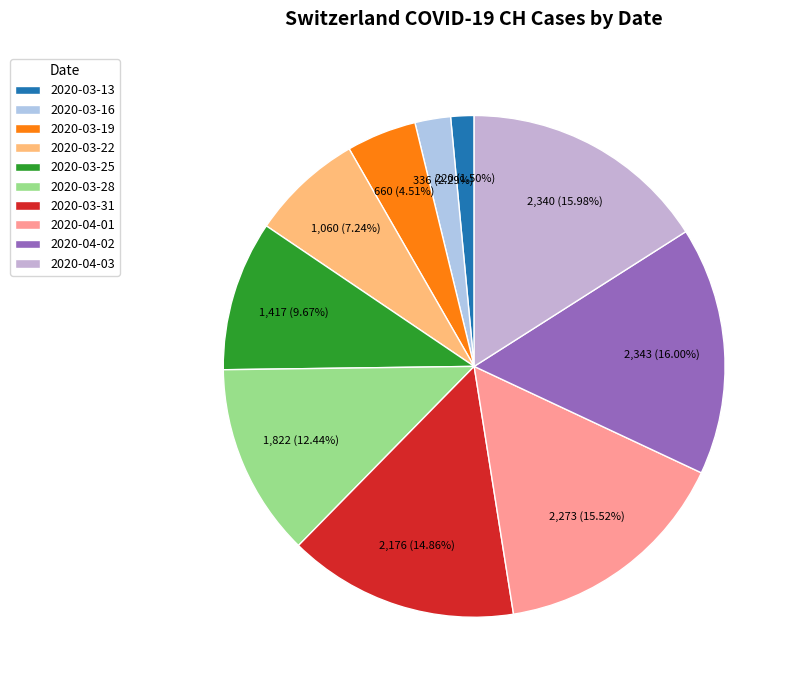

Count the number of slices in the pie.

10